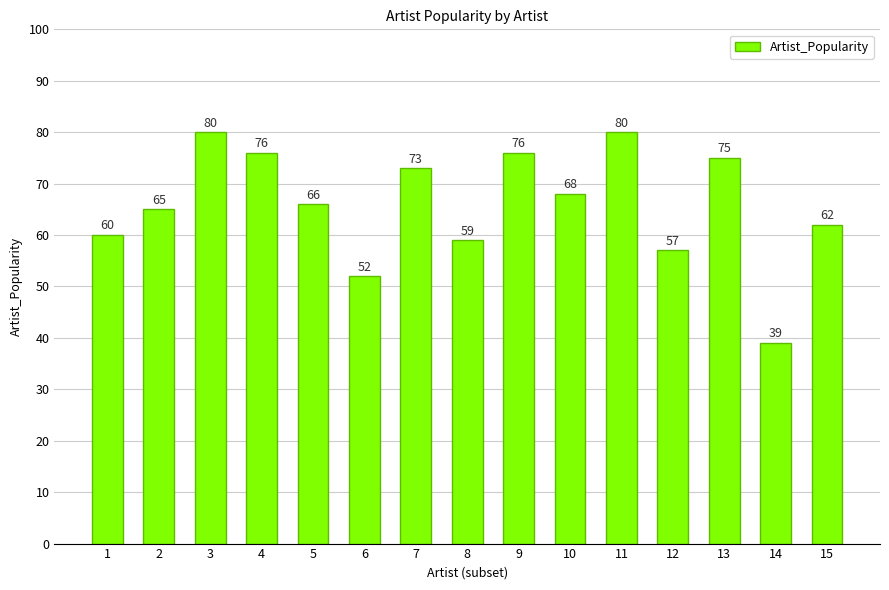

What is the average value?

66